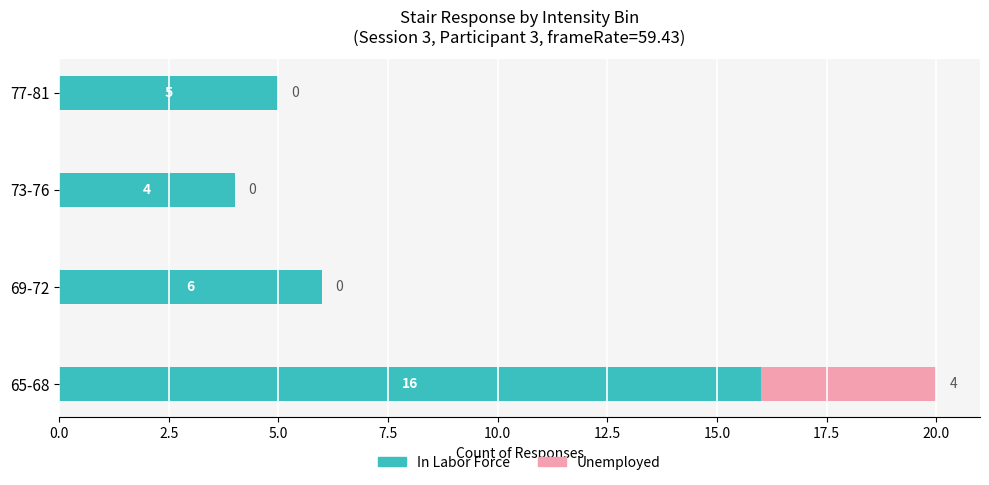

Which category has the highest value in the In Labor Force series?

65-68